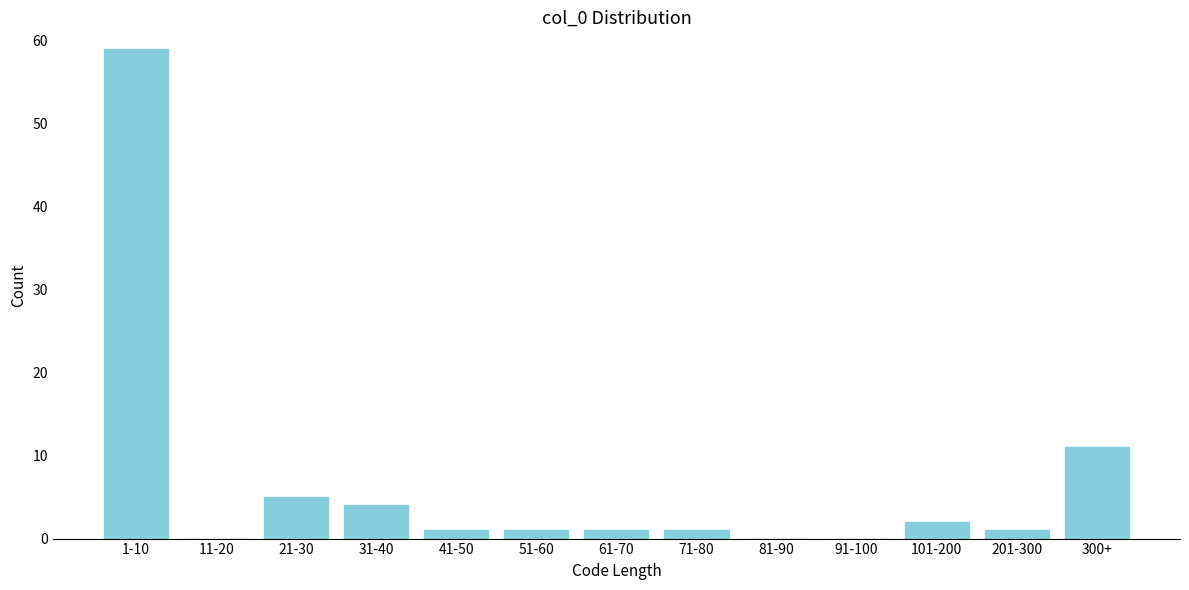

Reading left to right, extract all data points from this chart.

1-10=59	11-20=0	21-30=5	31-40=4	41-50=1	51-60=1	61-70=1	71-80=1	81-90=0	91-100=0	101-200=2	201-300=1	300+=11